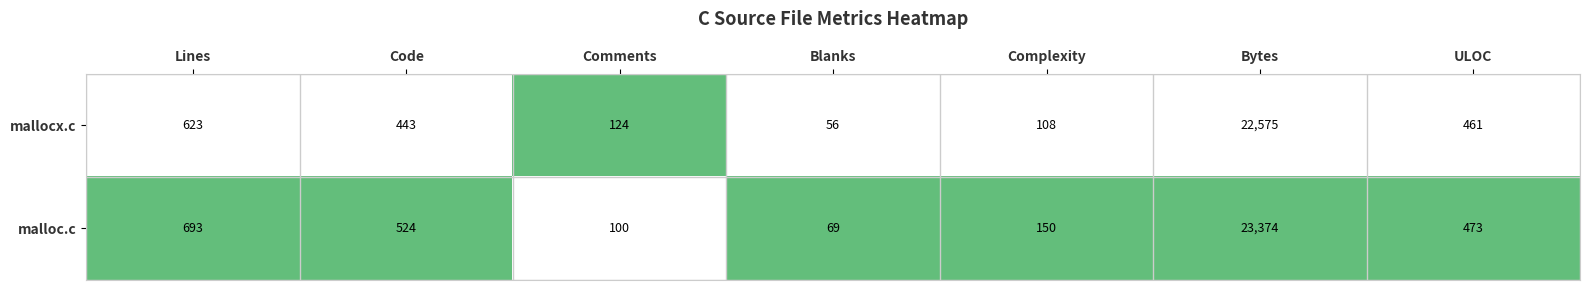

At which label is malloc.c closest to 11721?

Lines